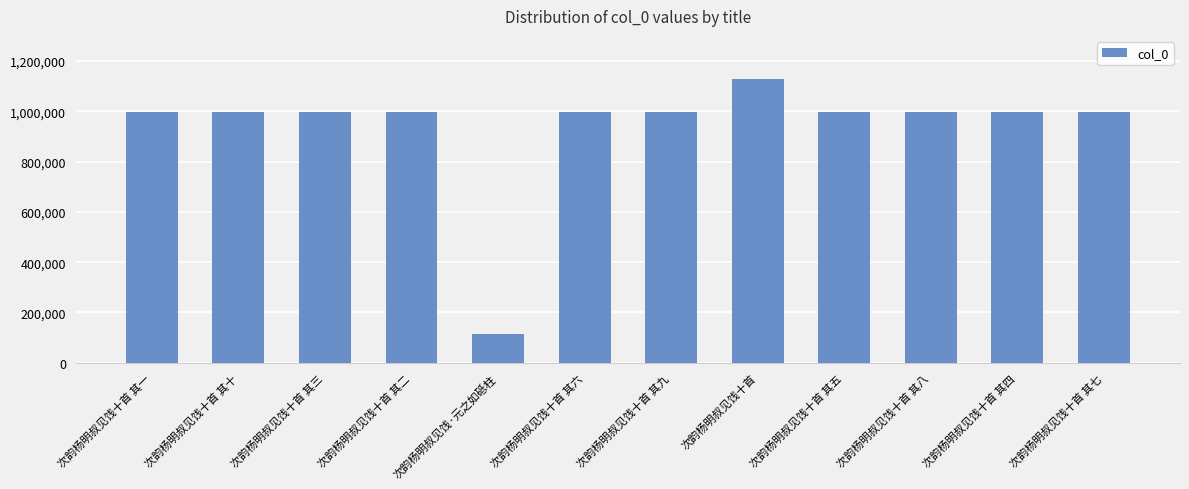

The value at 次韵杨明叔见饯十首 其三 is 996652. True or false?

True